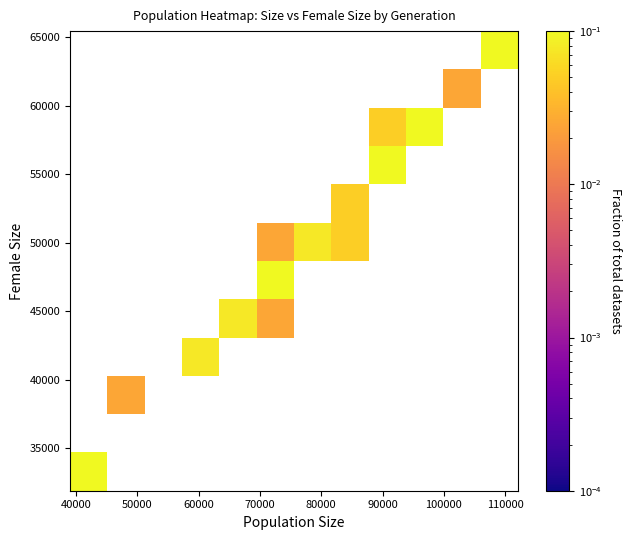

How many categories are shown in the chart?

12